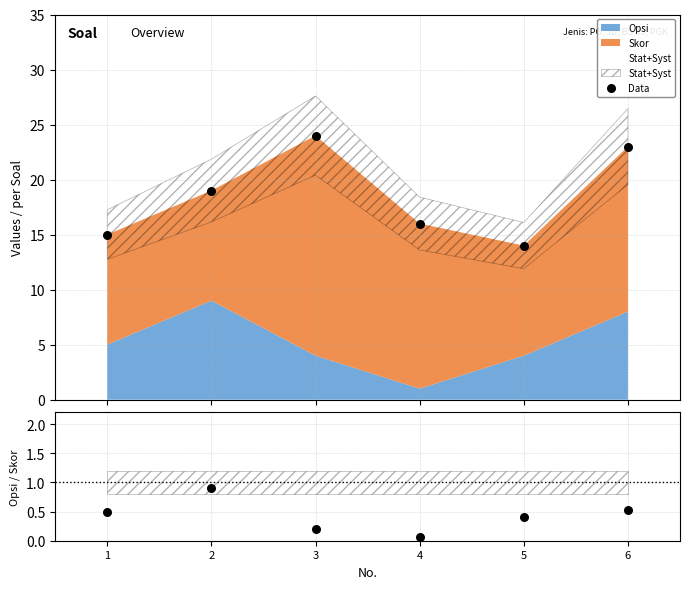

At how many categories does at least one series exceed 16?

3